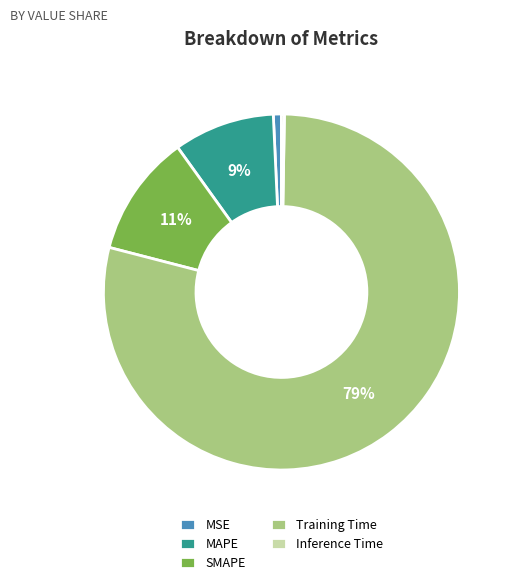

To the nearest percent, what percentage of the pie is SMAPE?

11%